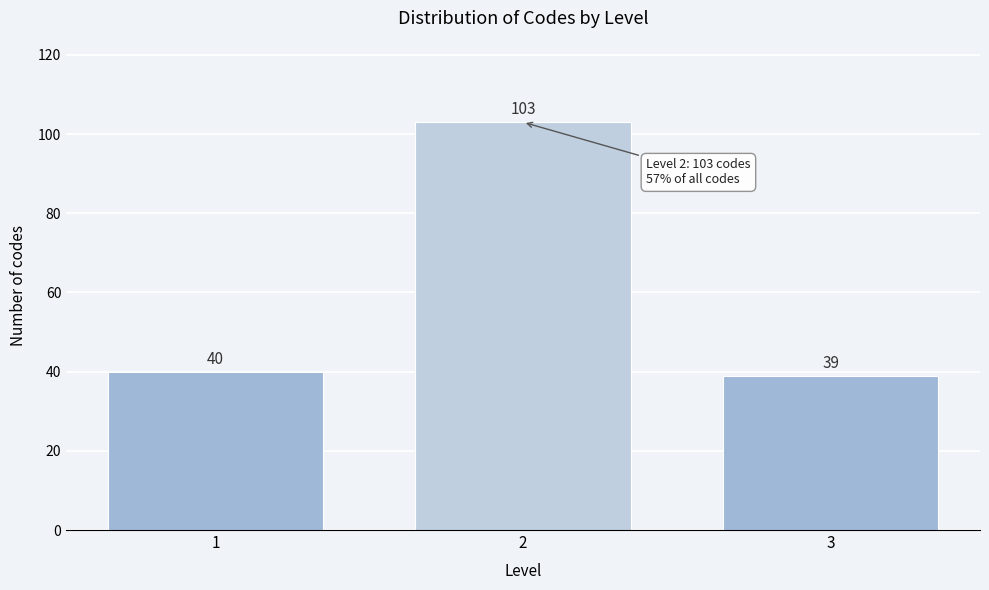

Reading left to right, transcribe all the data shown in this chart.

1=40	2=103	3=39